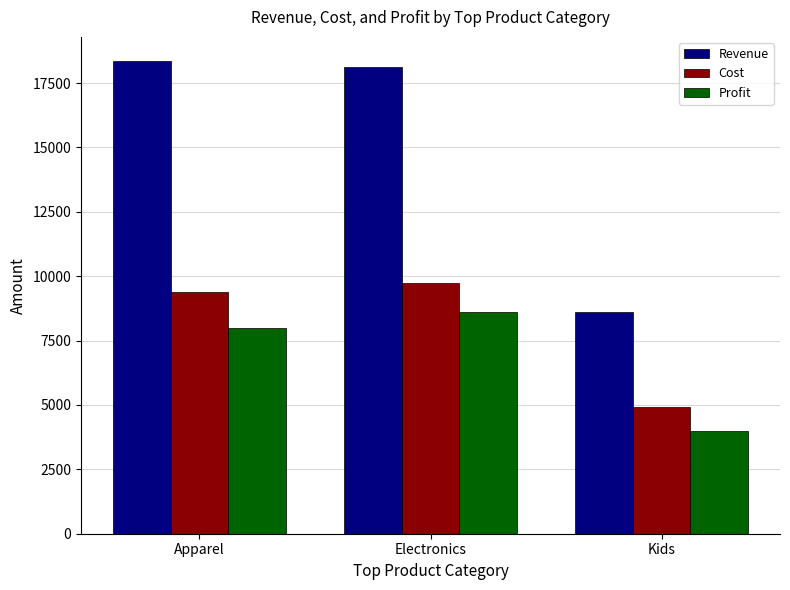

Count the Profit values in the range 3986 to 8620.

3